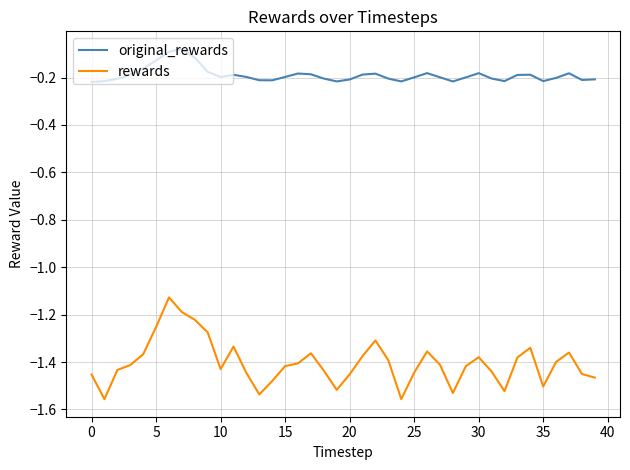

List the series in order of their overall mean, lowest first.

rewards, original_rewards